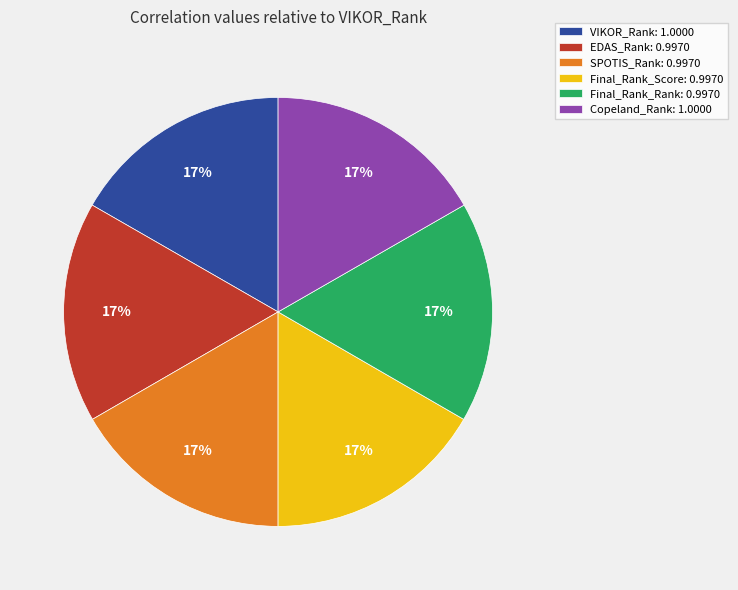

What is the ratio of the value at SPOTIS_Rank to the value at VIKOR_Rank?

1.0